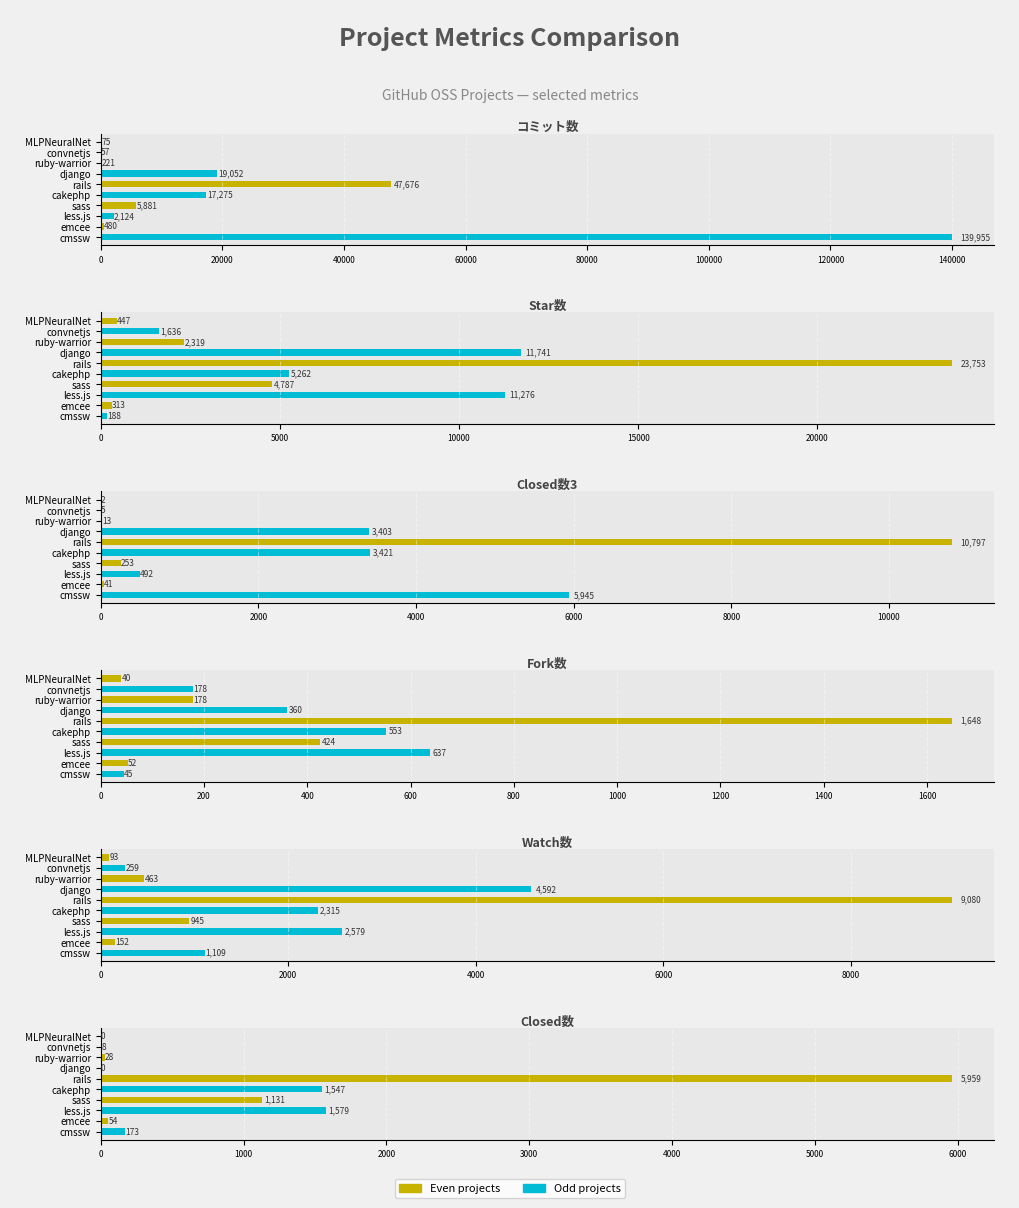

What is the maximum value for Star数?

23753